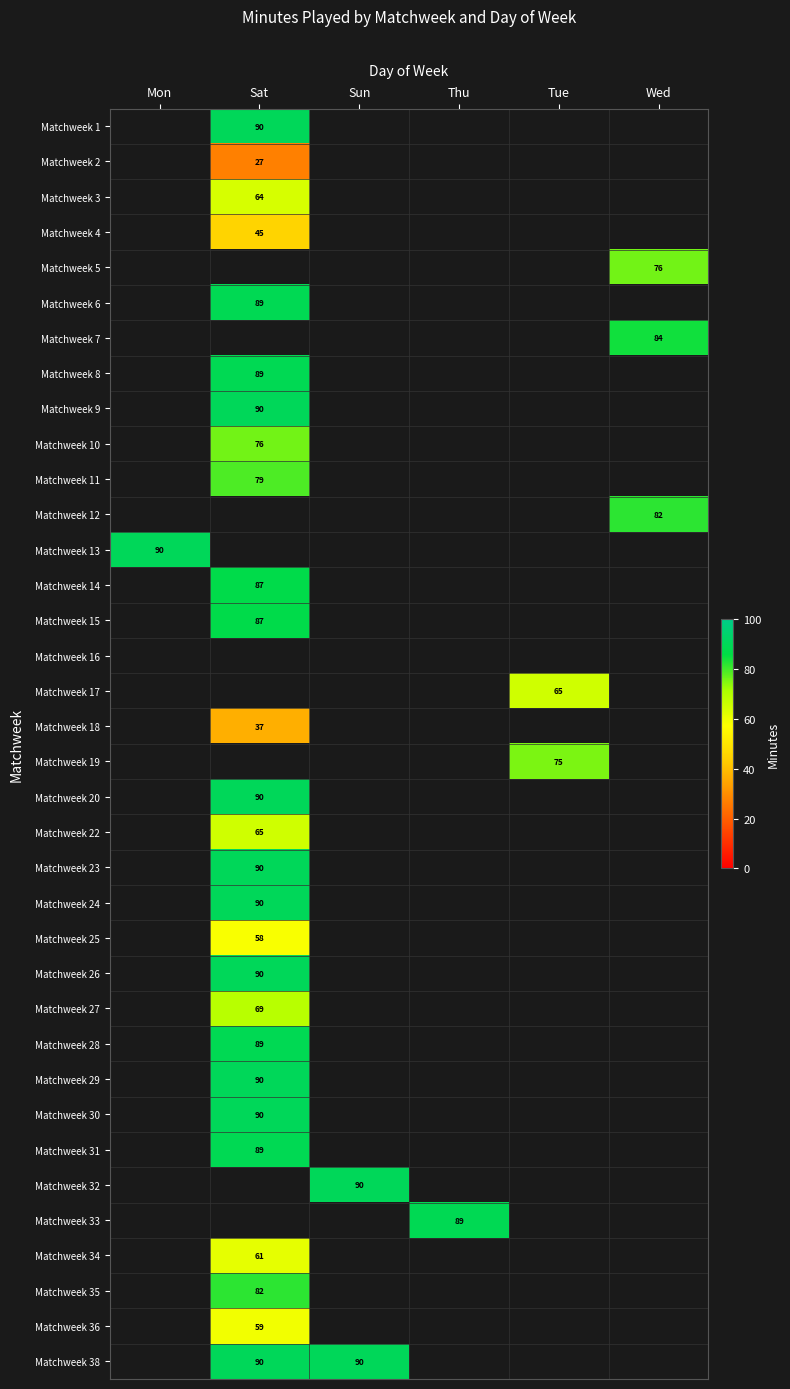

How many values in Matchweek 23 are above zero?

1